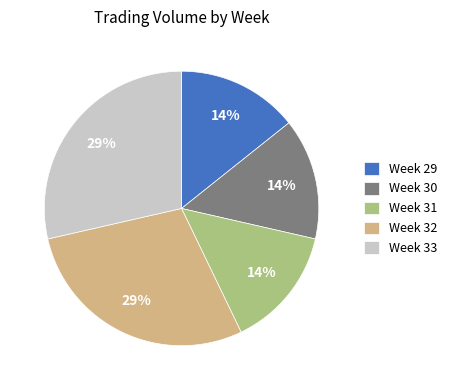

To the nearest percent, what is the average slice percentage?

20%